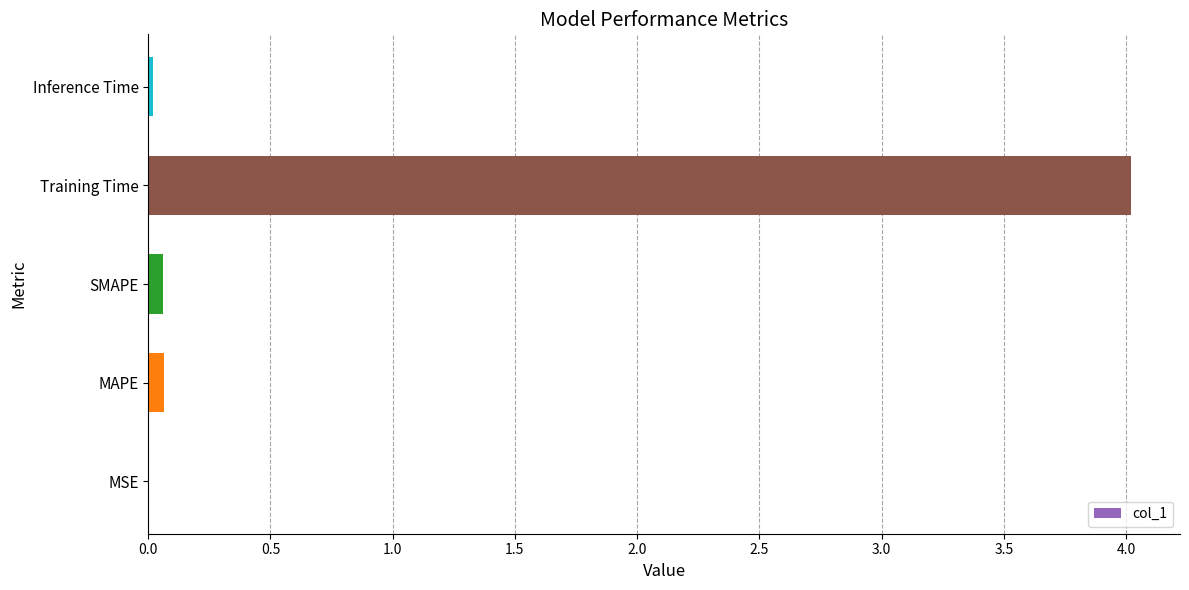

What is the greatest value displayed?

4.0